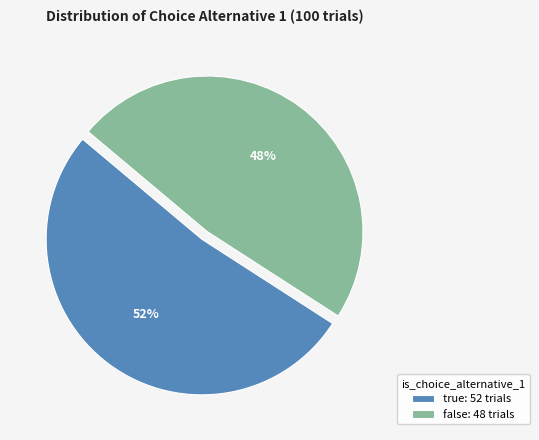

To the nearest percent, what percentage of the pie is true?

52%